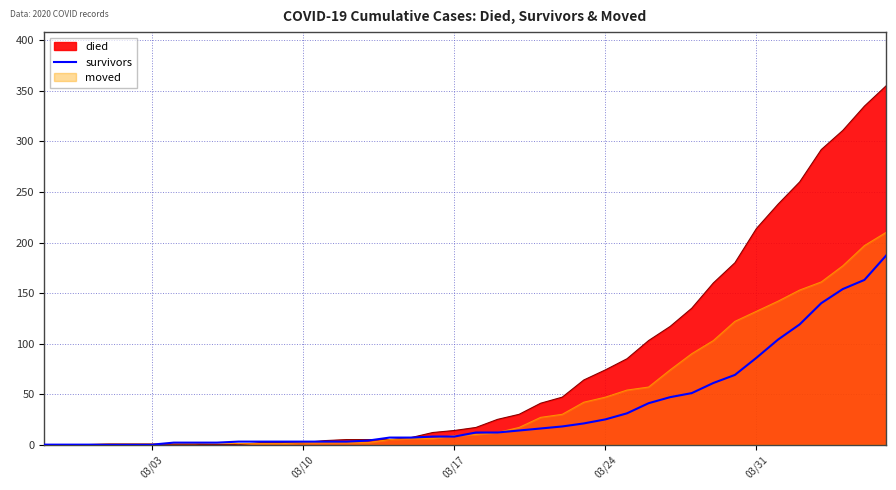

What is the value of the 31st point from the left?

51